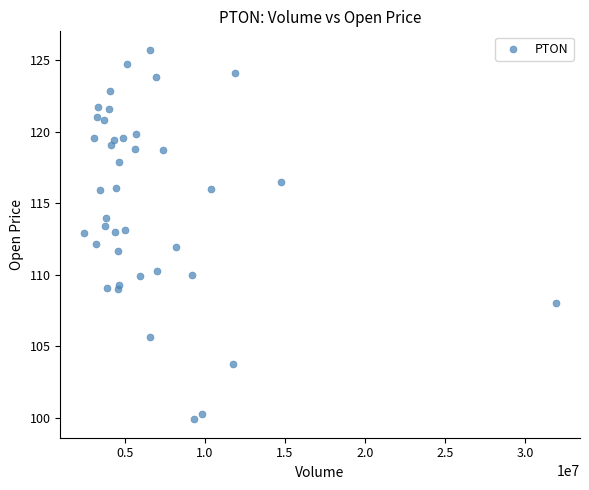

What is the range of X values (max minus min)?

29483084.0